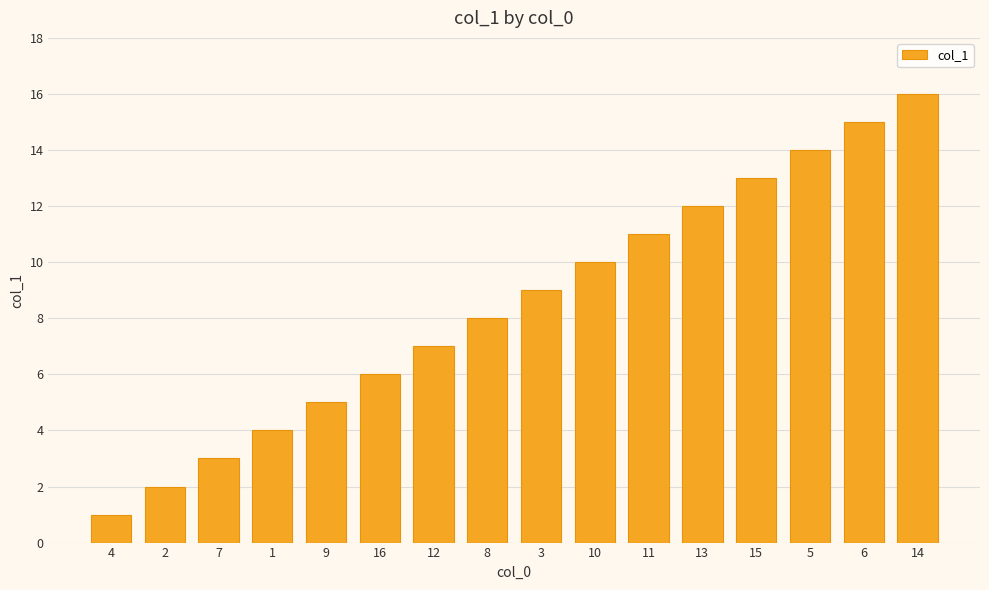

Reading left to right, list all the values displayed in this chart.

4=1	2=2	7=3	1=4	9=5	16=6	12=7	8=8	3=9	10=10	11=11	13=12	15=13	5=14	6=15	14=16